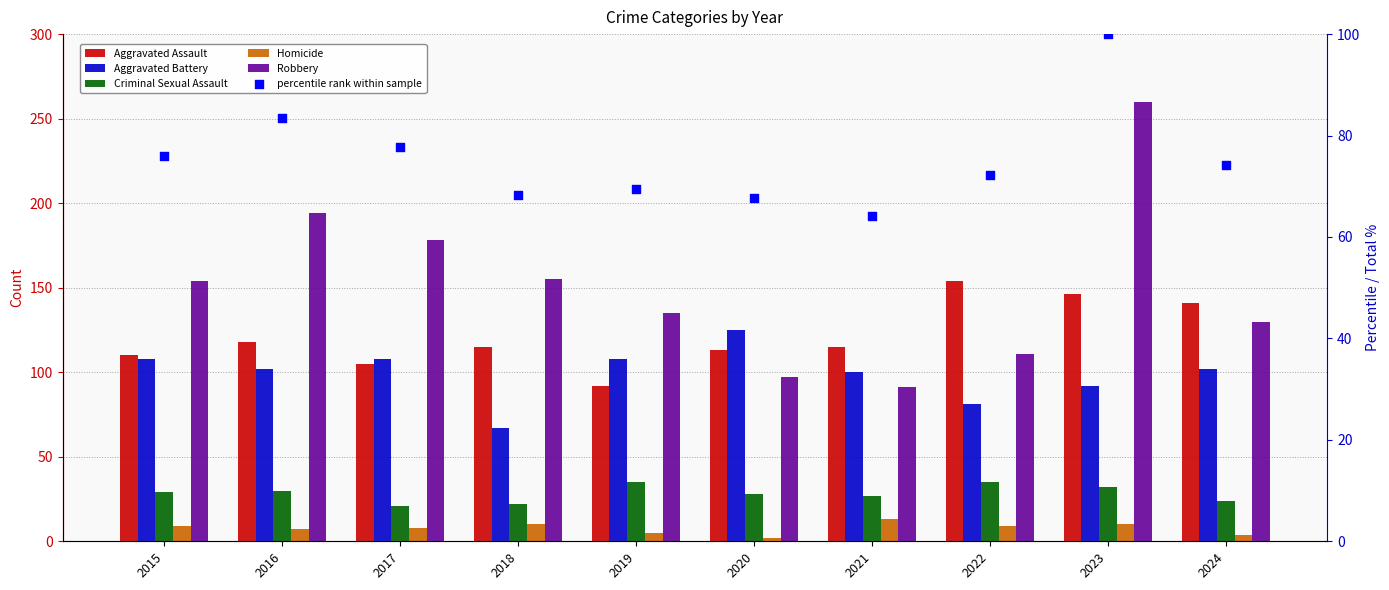

Which series has the largest Y range (max minus min)?

Robbery